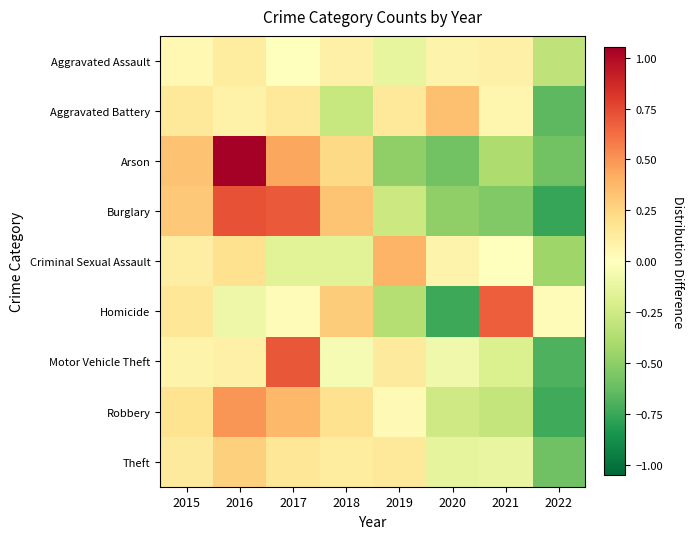

Reading right to left, what are all the values shown in this chart?

Aggravated Assault: 2022=-0.3	2021=0.1	2020=0.1	2019=-0.1	2018=0.1	2017=0.0	2016=0.1	2015=0.0
Aggravated Battery: 2022=-0.6	2021=0.1	2020=0.3	2019=0.1	2018=-0.3	2017=0.1	2016=0.1	2015=0.1
Arson: 2022=-0.6	2021=-0.4	2020=-0.6	2019=-0.5	2018=0.2	2017=0.4	2016=1.1	2015=0.3
Burglary: 2022=-0.8	2021=-0.5	2020=-0.5	2019=-0.3	2018=0.3	2017=0.7	2016=0.7	2015=0.3
Criminal Sexual Assault: 2022=-0.4	2021=-0.0	2020=0.1	2019=0.4	2018=-0.2	2017=-0.2	2016=0.2	2015=0.1
Homicide: 2022=0.0	2021=0.7	2020=-0.7	2019=-0.4	2018=0.3	2017=0.0	2016=-0.1	2015=0.2
Motor Vehicle Theft: 2022=-0.7	2021=-0.2	2020=-0.1	2019=0.1	2018=-0.0	2017=0.7	2016=0.1	2015=0.1
Robbery: 2022=-0.7	2021=-0.3	2020=-0.3	2019=0.0	2018=0.2	2017=0.4	2016=0.5	2015=0.2
Theft: 2022=-0.6	2021=-0.1	2020=-0.1	2019=0.2	2018=0.1	2017=0.2	2016=0.3	2015=0.1